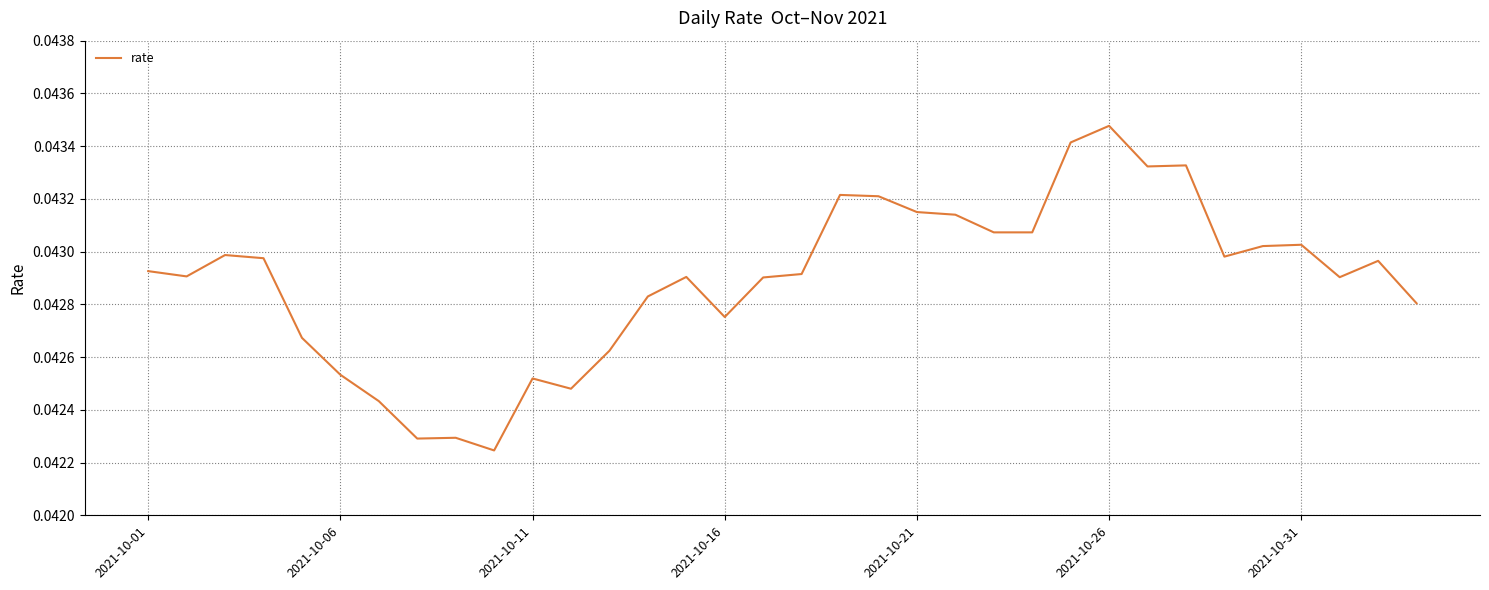

Does the chart display data point markers on the line(s)?

No